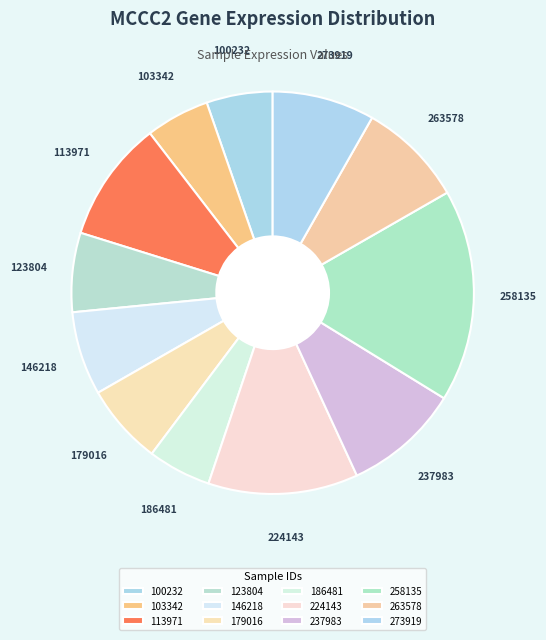

Which slice is the largest?

258135